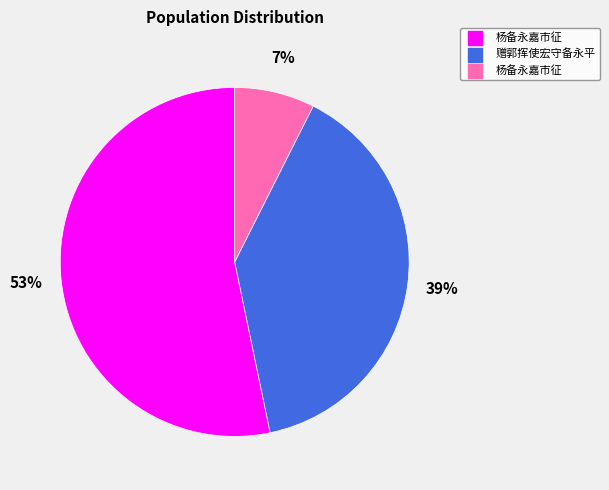

Does any single category account for the majority?

Yes